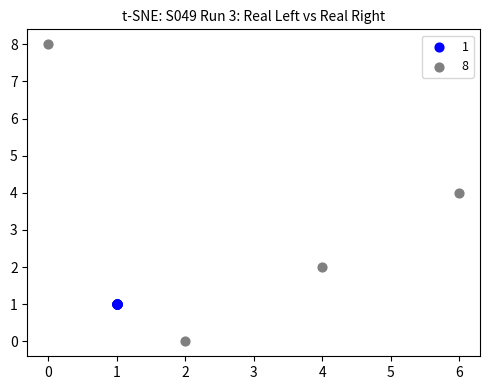

Which series reaches the minimum Y coordinate?

8